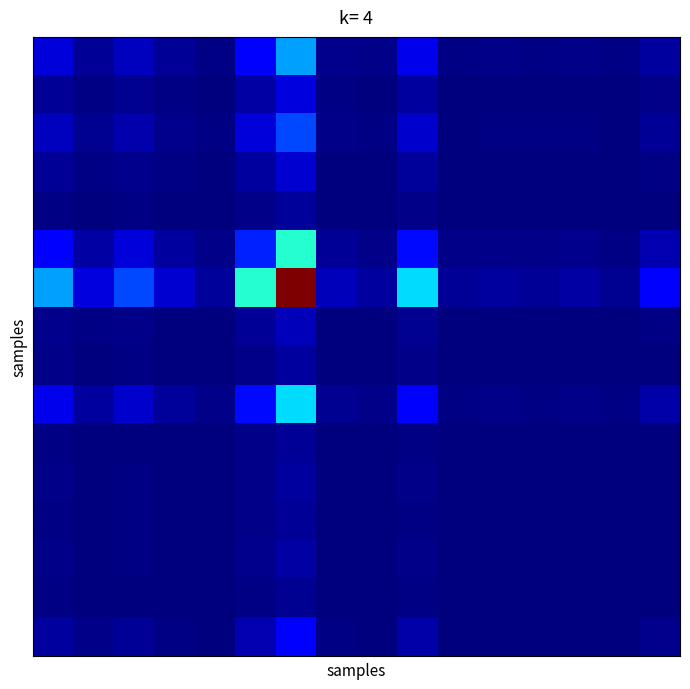

What is the maximum value shown in the chart?

7.4